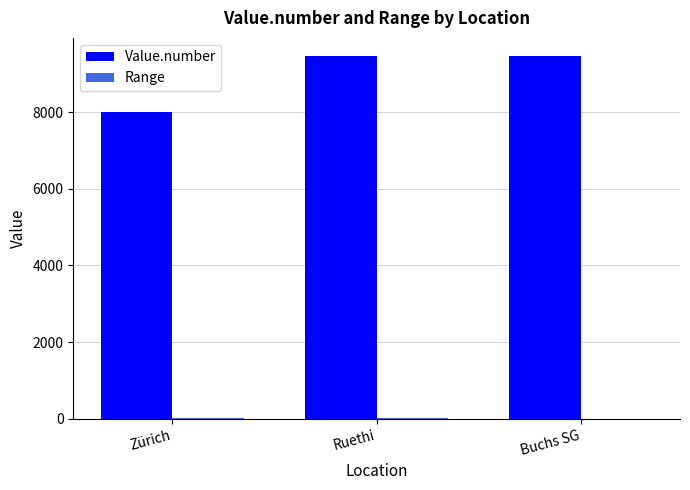

Where is Value.number nearest to the value 8735?

Ruethi